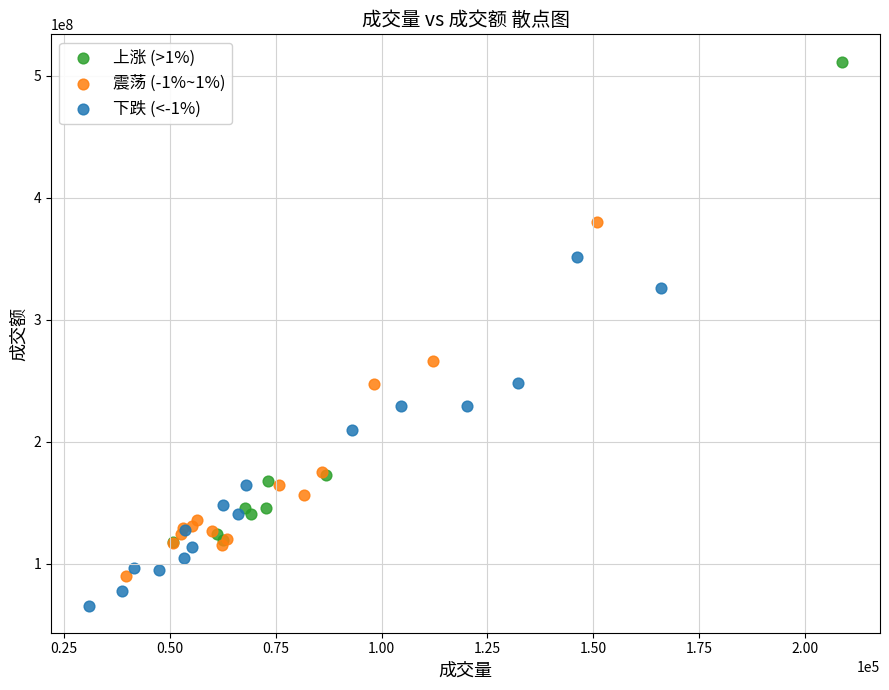

Which series has the widest spread of Y values?

上涨 (>1%)